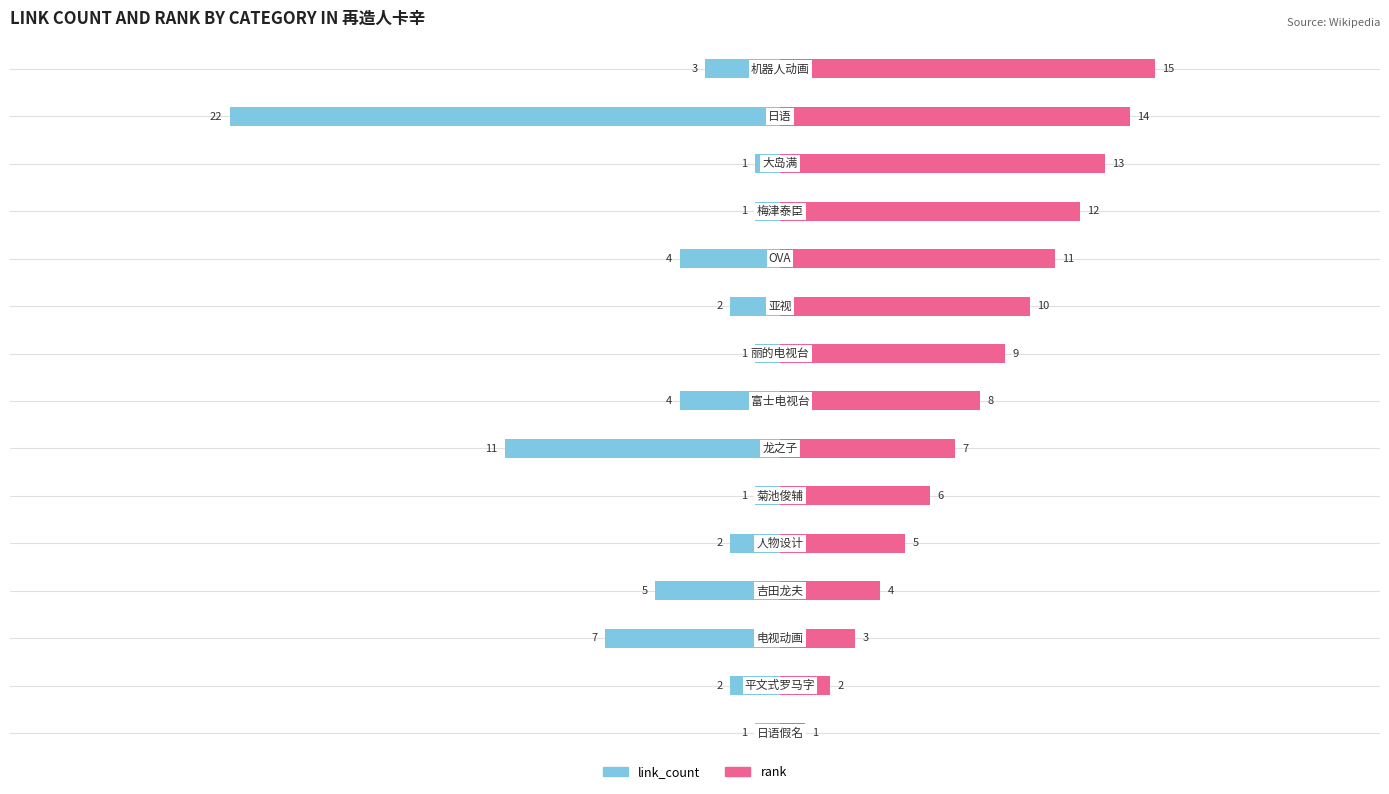

How many bars are there in total?

30